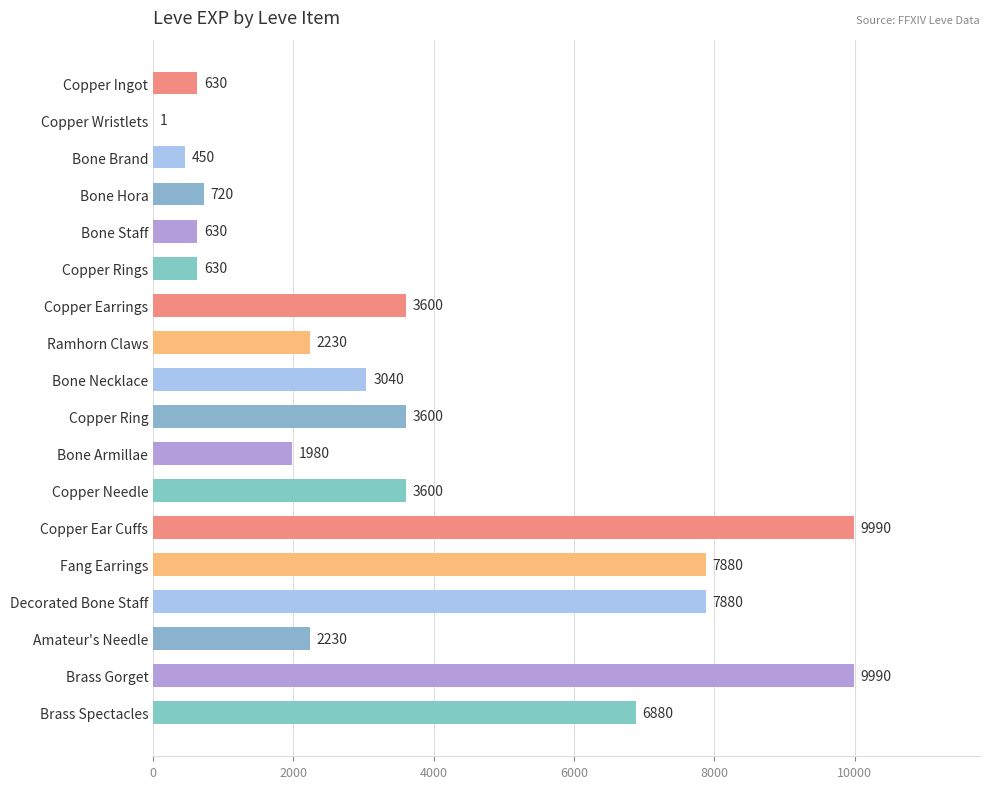

What is the change in value from Bone Hora to Copper Ear Cuffs?

+9270